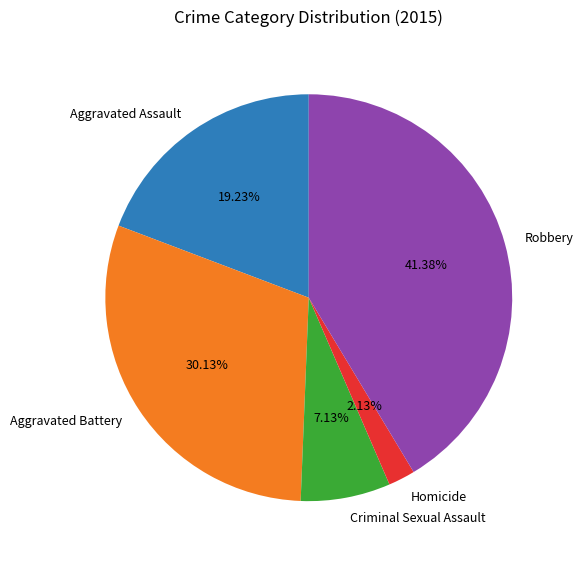

To the nearest percent, what is the difference between the Aggravated Battery and Criminal Sexual Assault slice percentages?

23%